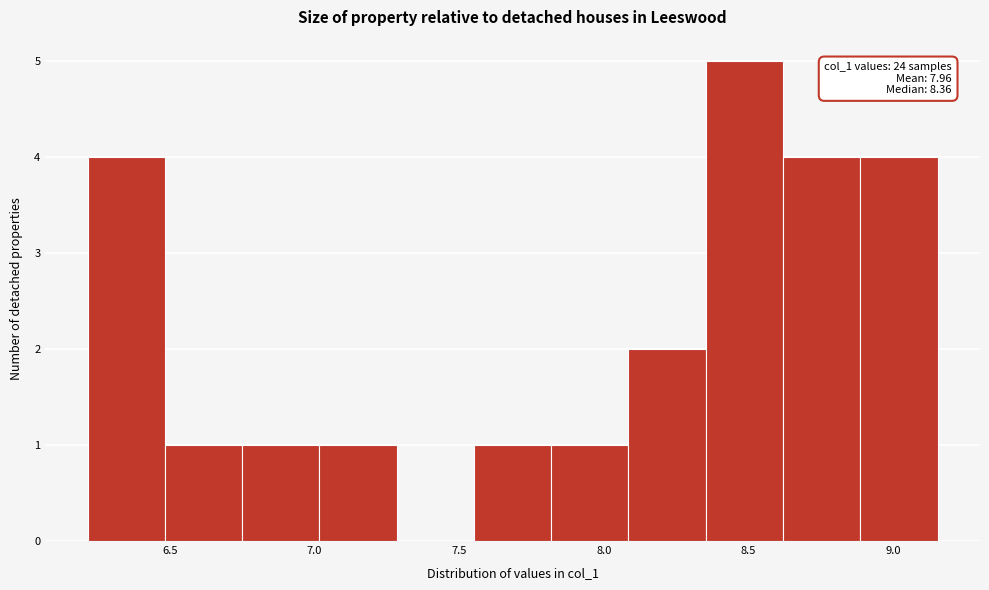

Which range on the x-axis has the tallest bar?

8.35 to 8.60